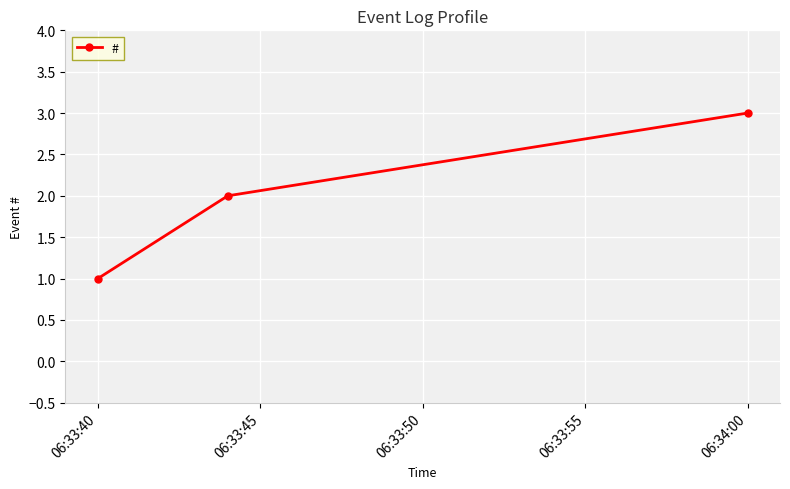

What is the sum of all values?

6